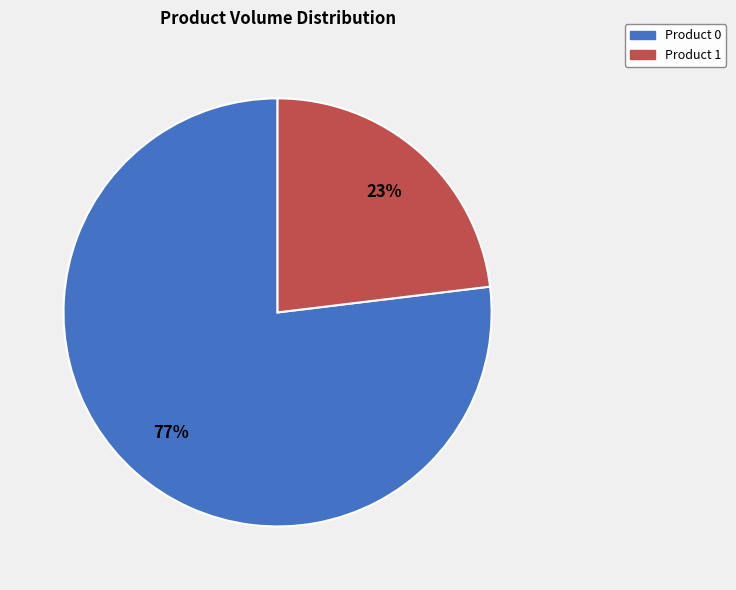

Is it true that Product 1 is 23% of the pie?

True